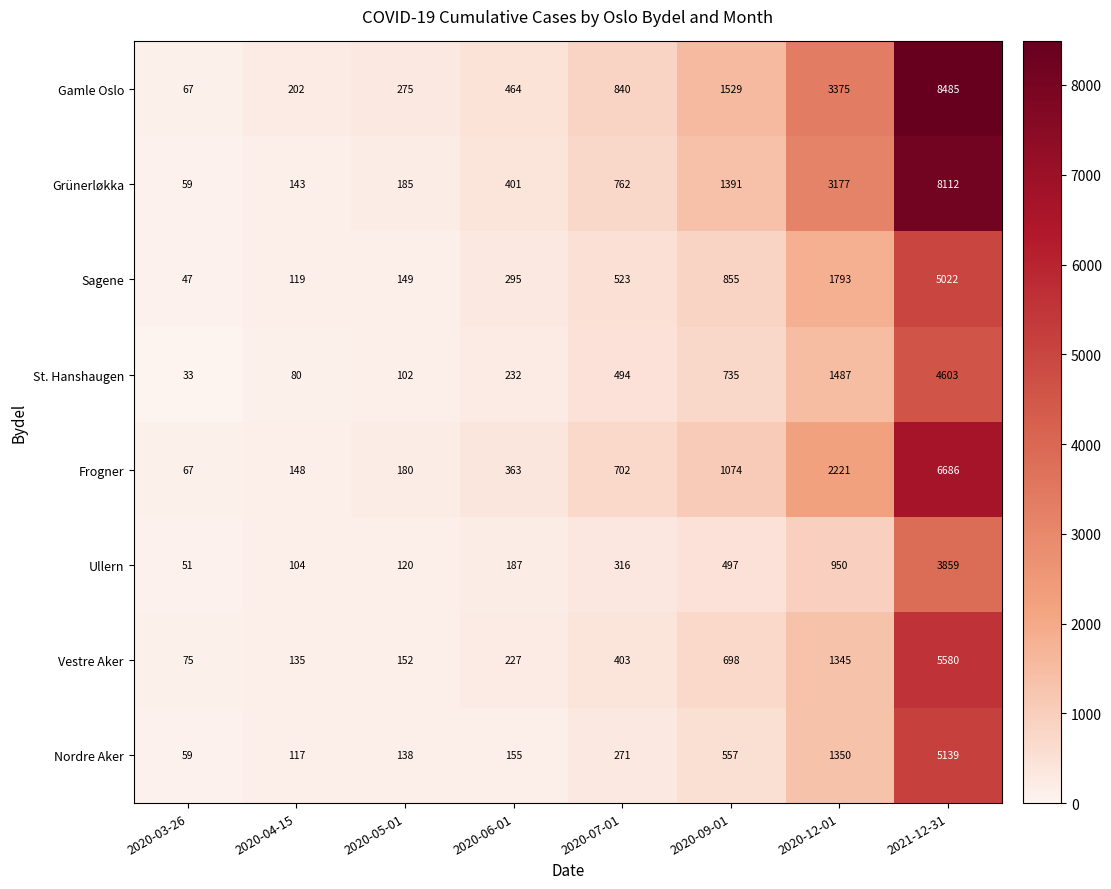

What is the total value across all series at 2020-03-26?

458